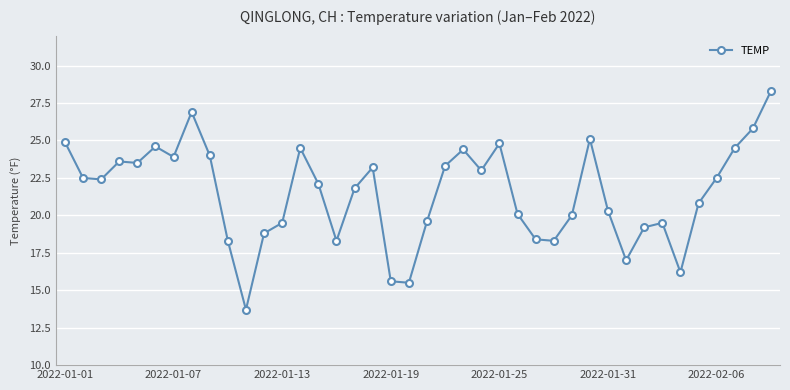

What is the value of the 33rd point from the left?

19.2